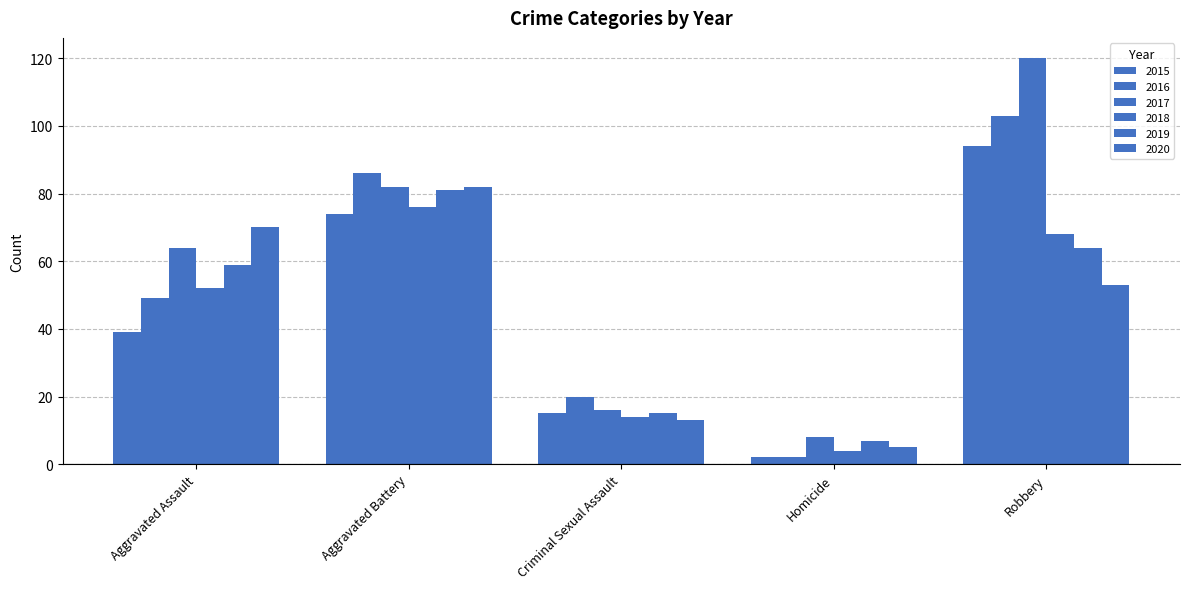

At how many categories does at least one series exceed 18?

4